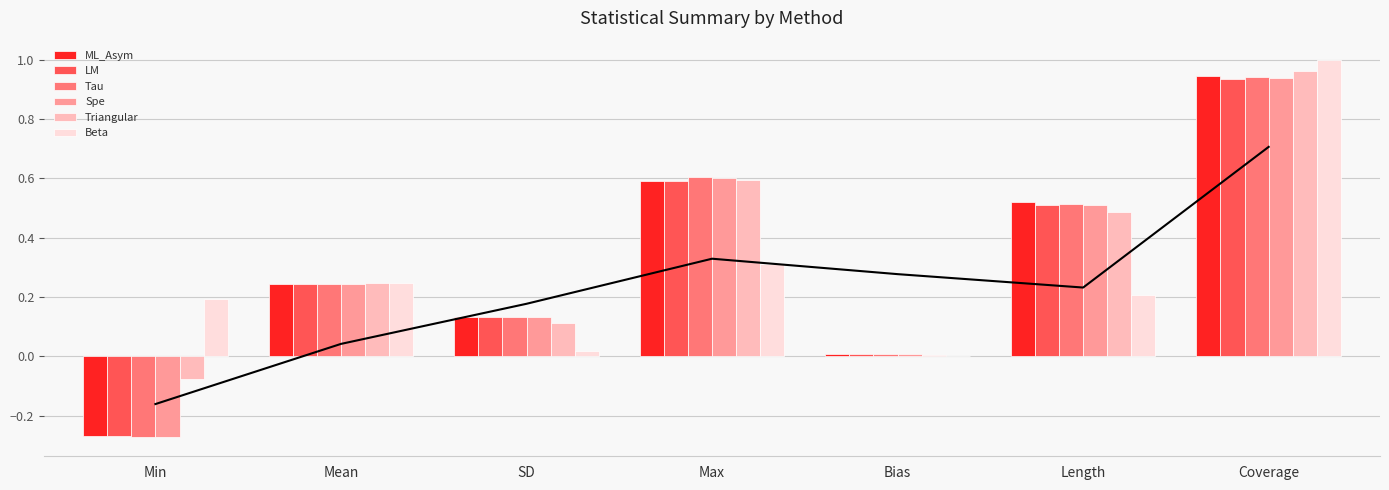

What is the difference between the Spe values at Mean and Coverage?

0.7